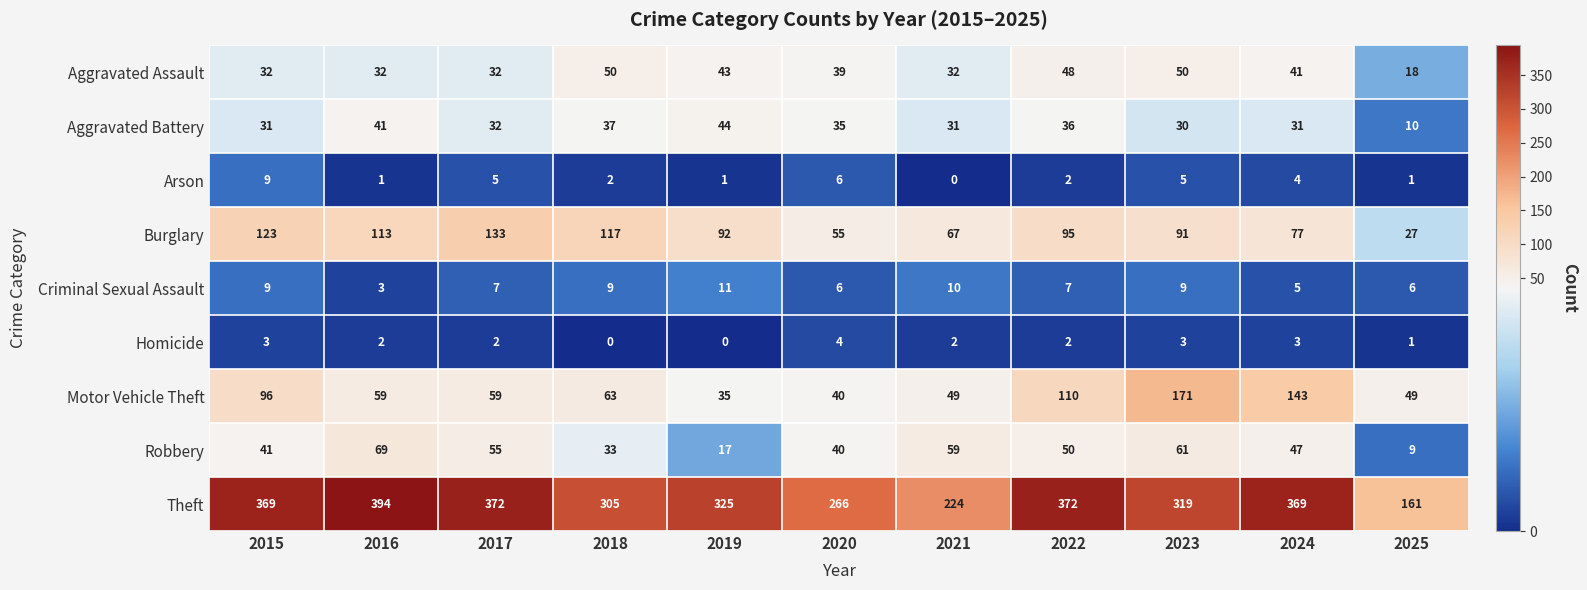

What is the difference between the maximum and minimum values in the Aggravated Assault series?

32